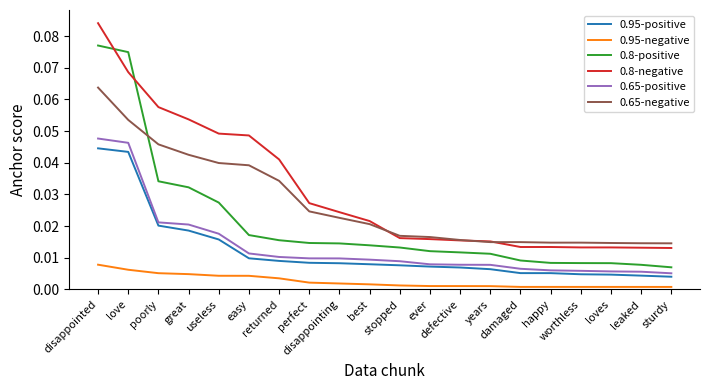

True or false: 0.95-negative and 0.8-positive intersect in this chart.

False